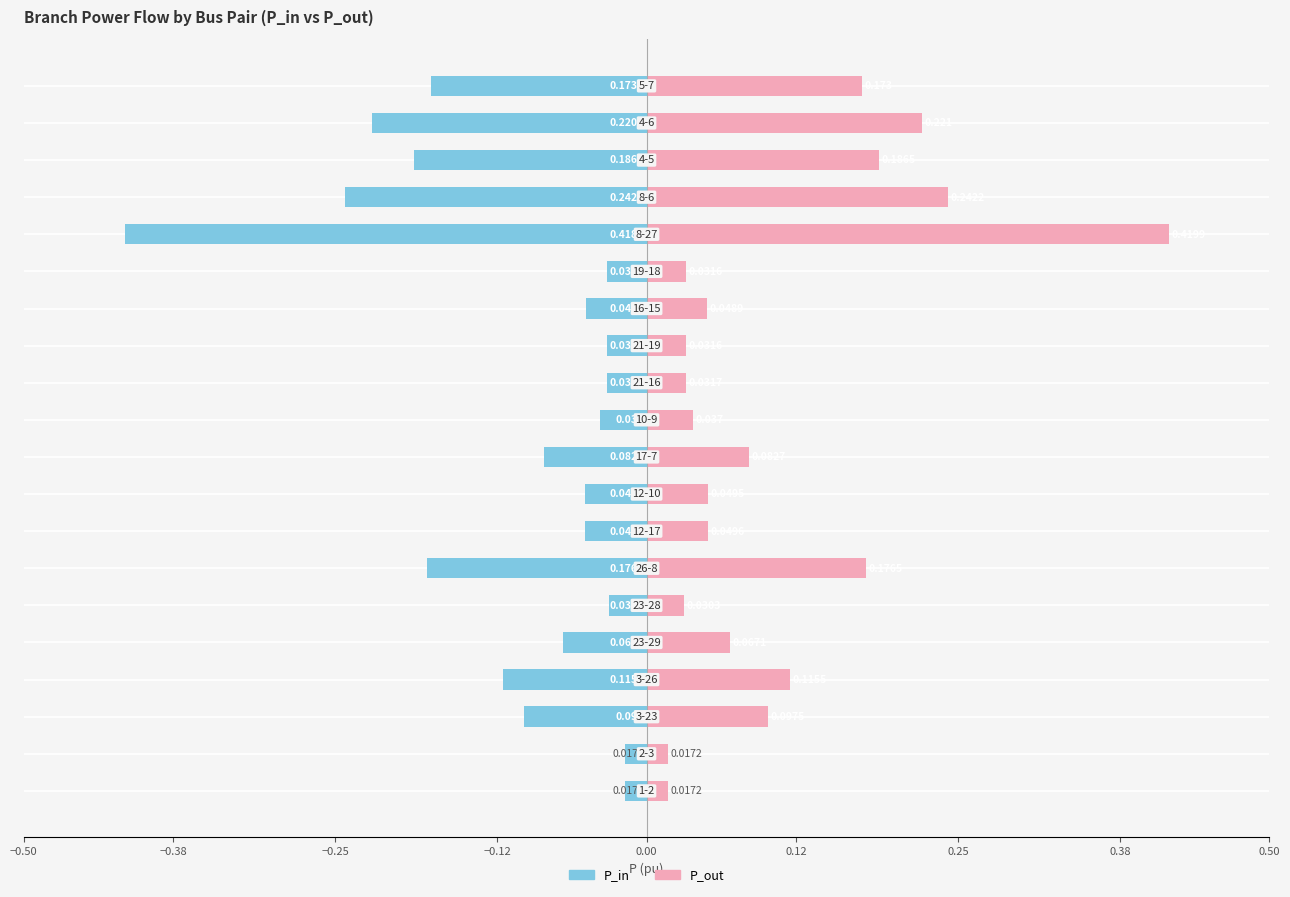

Rank the series by their average value, from highest to lowest.

P_out, P_in